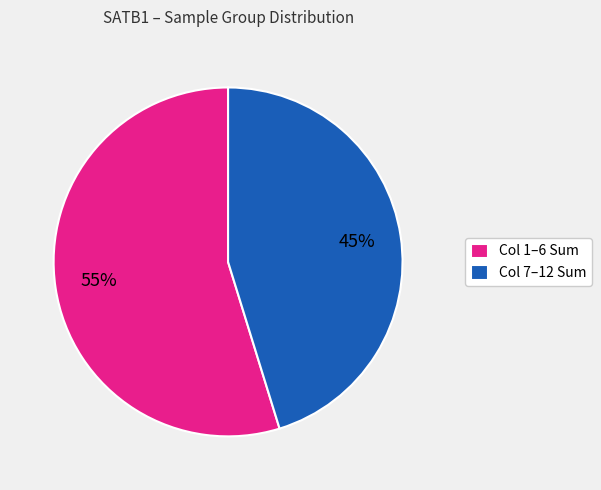

To the nearest percent, what is the difference between the largest and smallest slice percentages?

10%